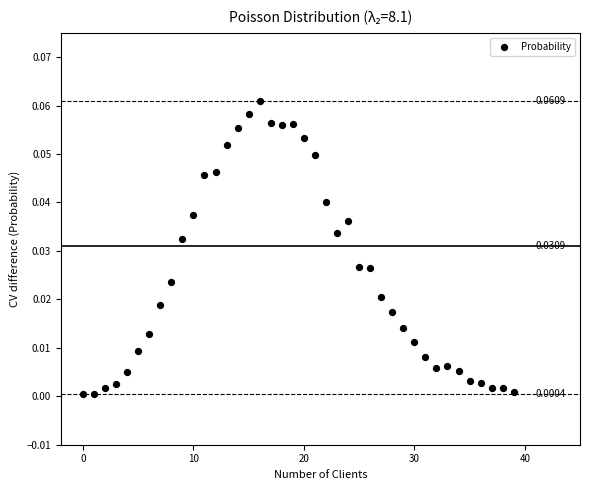

How many data points are displayed?

40